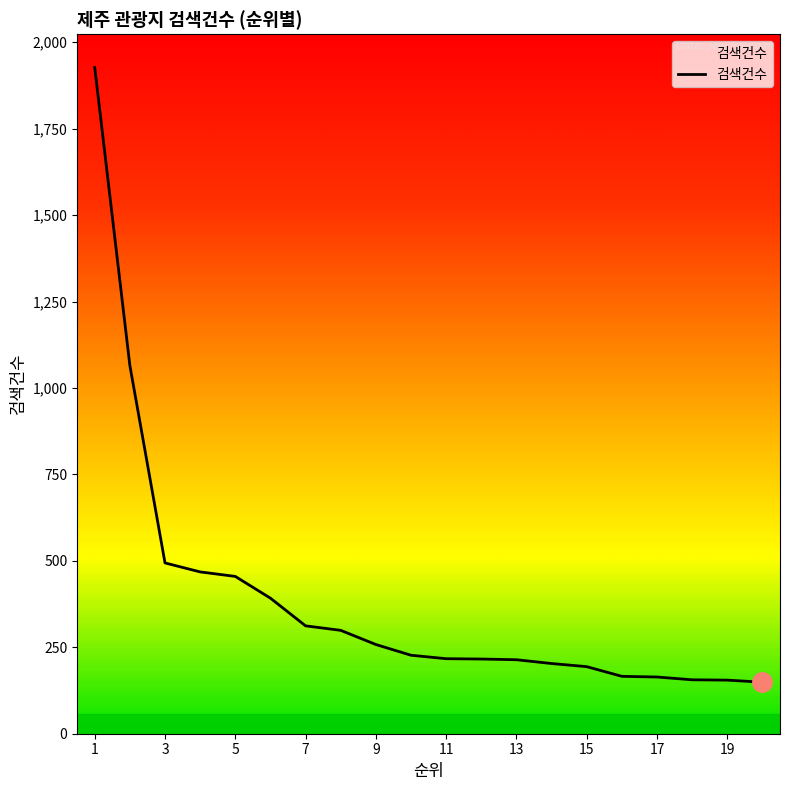

What is the difference between the maximum and minimum values?

1778